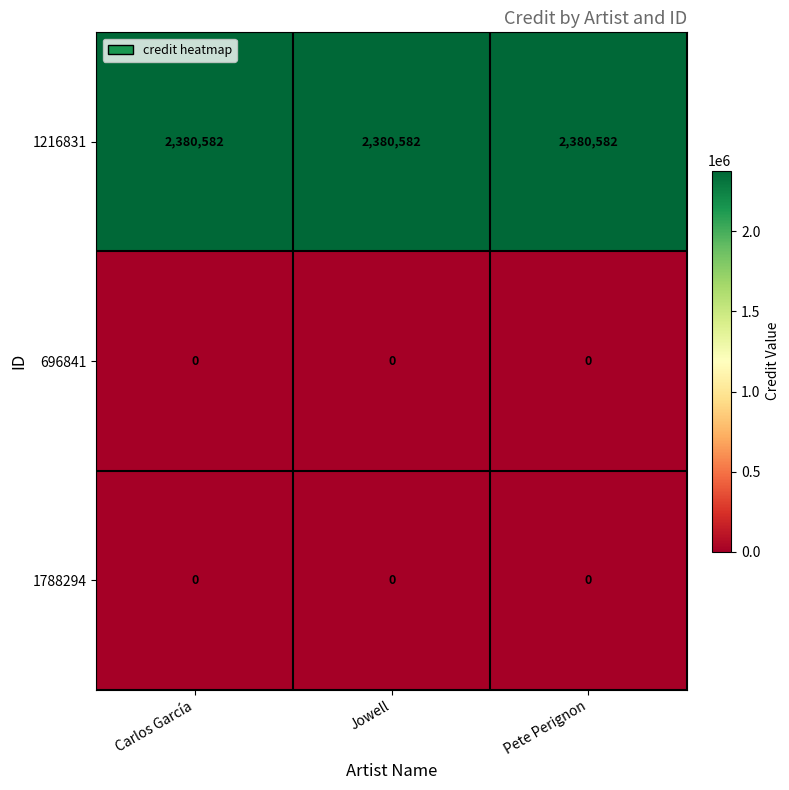

What is the difference between the highest and lowest values at Jowell?

2380582